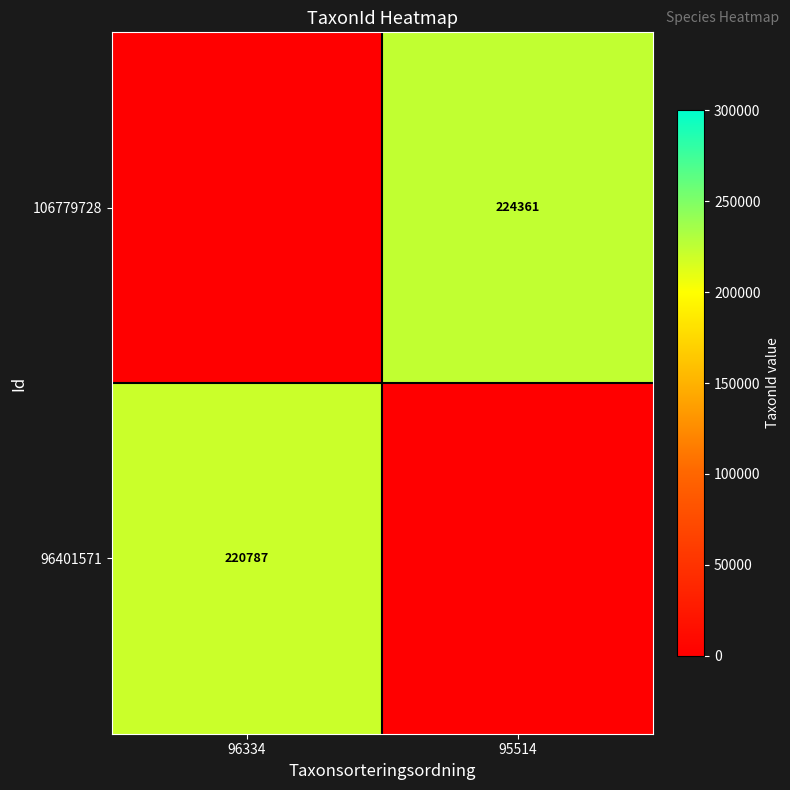

Rank the categories by 106779728 value from highest to lowest.

95514, 96334